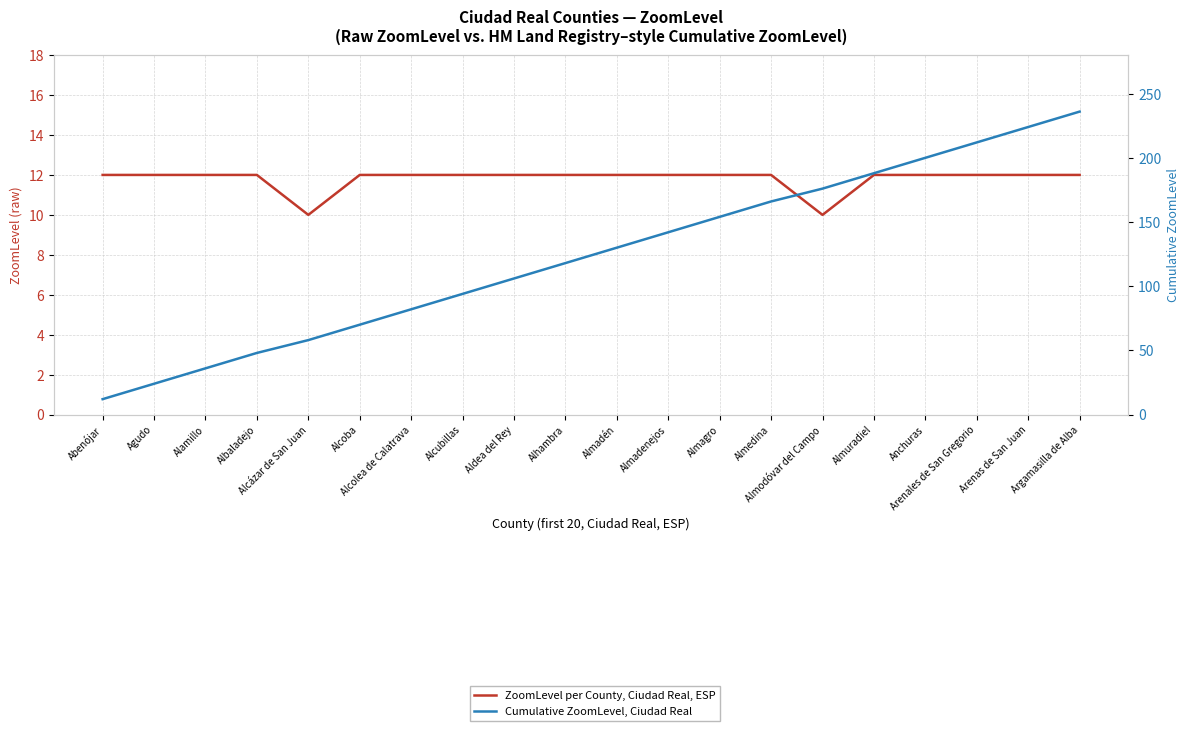

What is the sum of the Cumulative ZoomLevel, Ciudad Real values at Albaladejo and Alhambra?

166